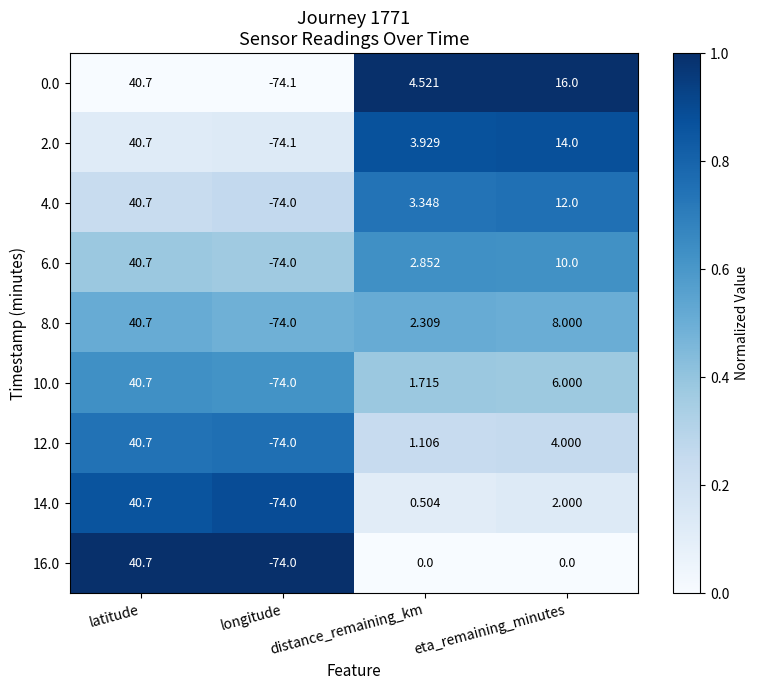

List the labels in order of 12.0 value, largest first.

latitude, eta_remaining_minutes, distance_remaining_km, longitude